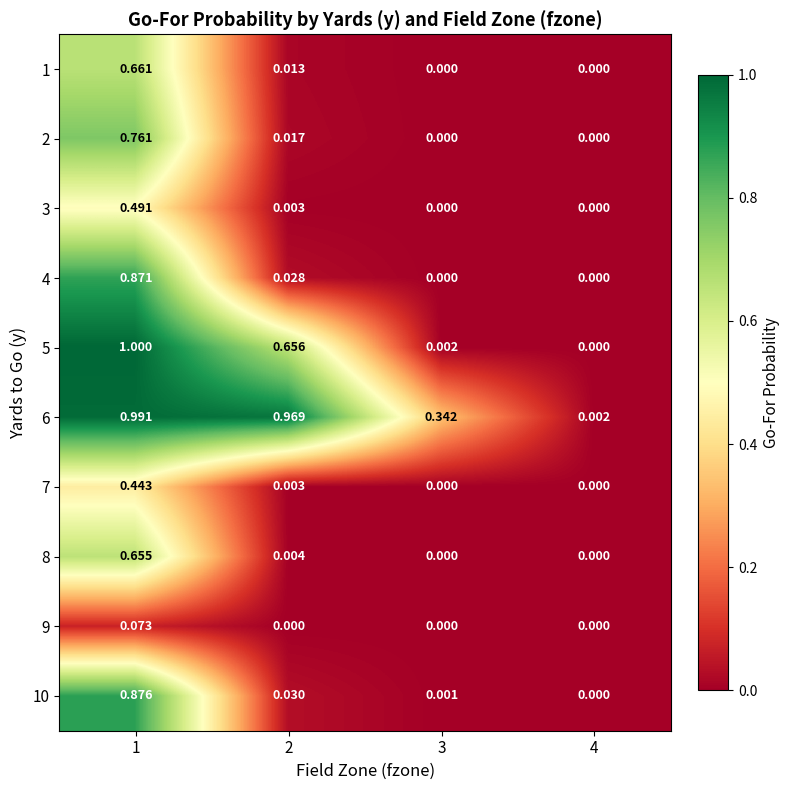

At which category does the chart reach its minimum across all series?

3